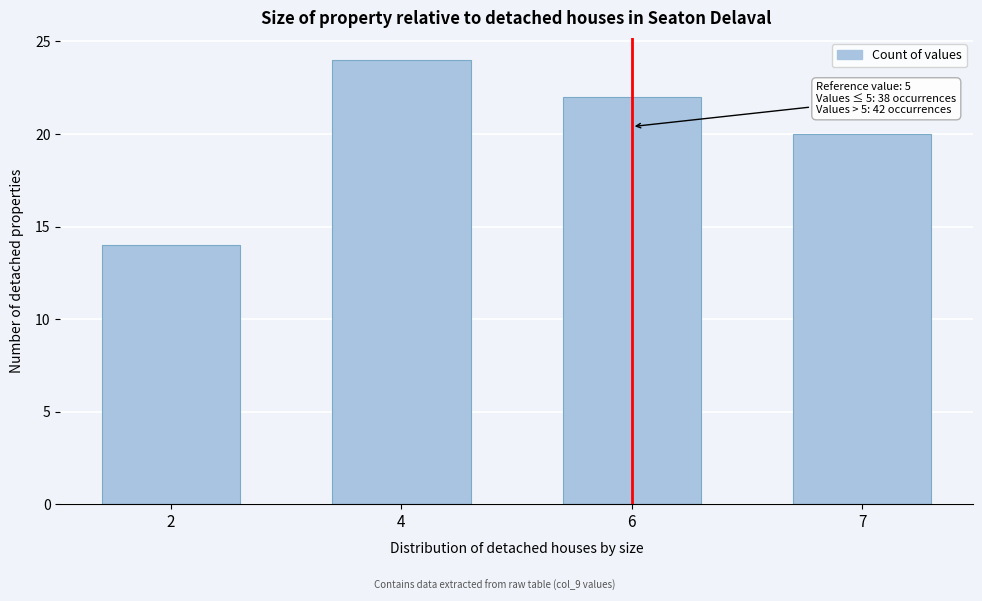

Reading left to right, transcribe all the data shown in this chart.

14	24	22	20